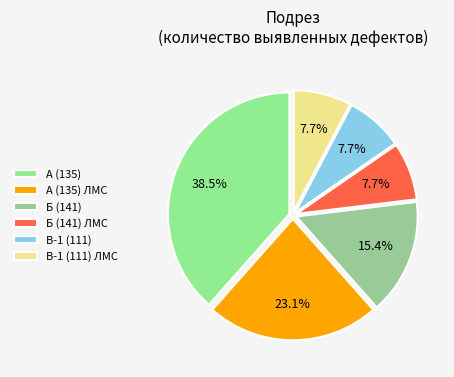

Is there a majority slice in this chart?

No